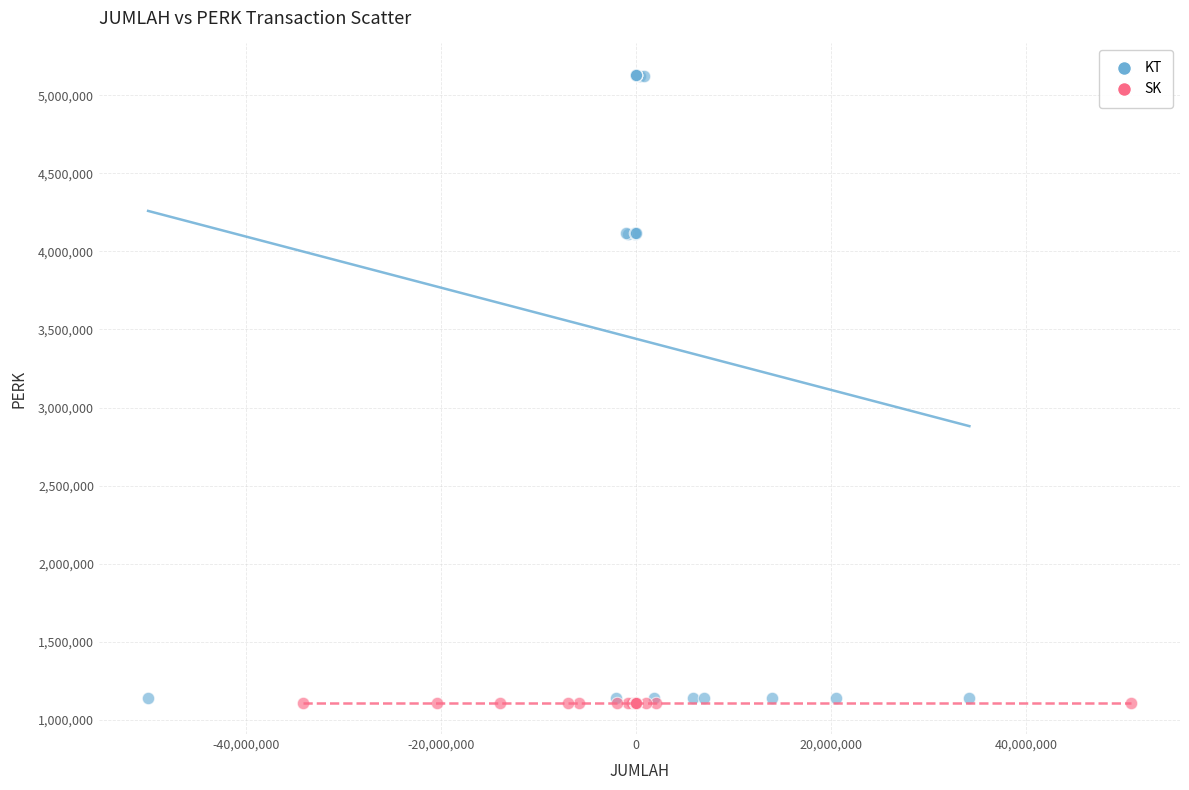

Which series contains the highest Y value?

KT